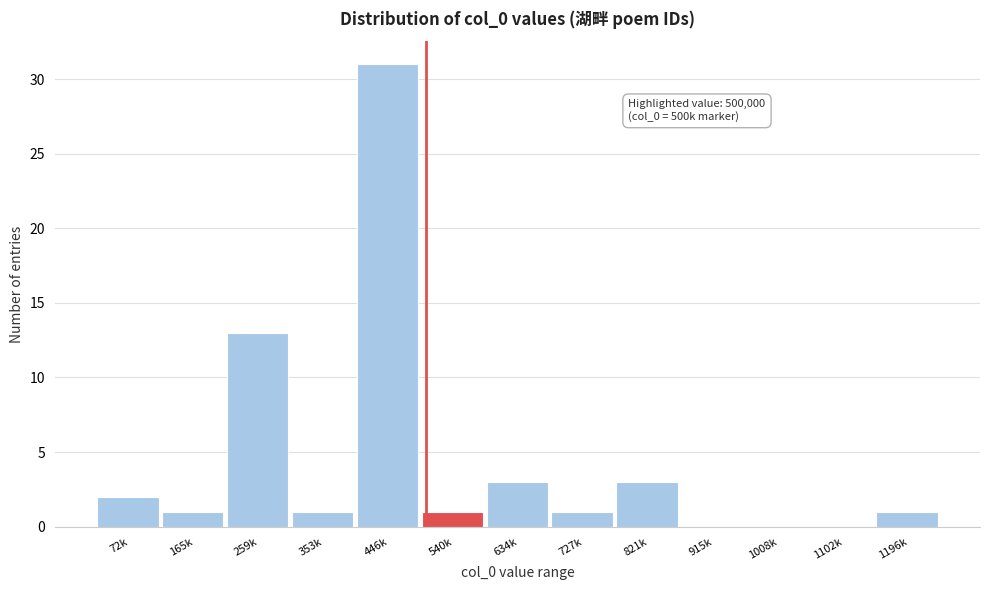

Reading left to right, transcribe all the data shown in this chart.

72k=2	165k=1	259k=13	353k=1	446k=31	540k=1	634k=3	727k=1	821k=3	915k=0	1008k=0	1102k=0	1196k=1